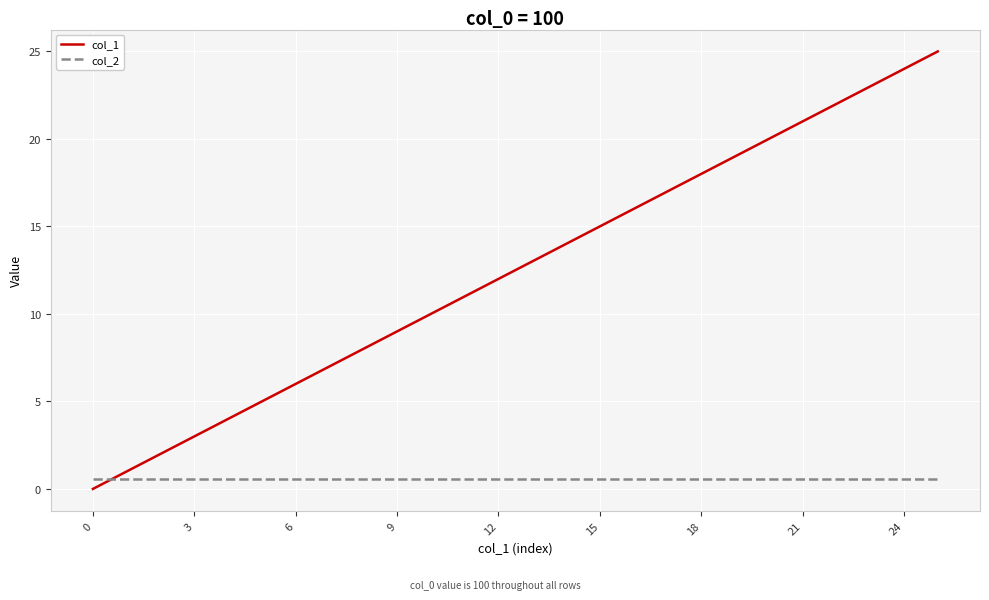

Which series has the widest spread of values?

col_1